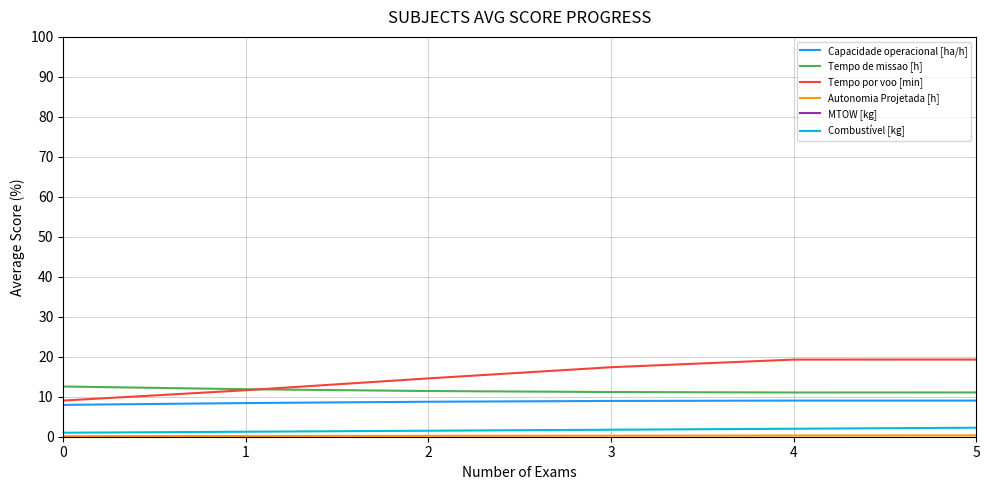

At how many categories does at least one series exceed 111?

6